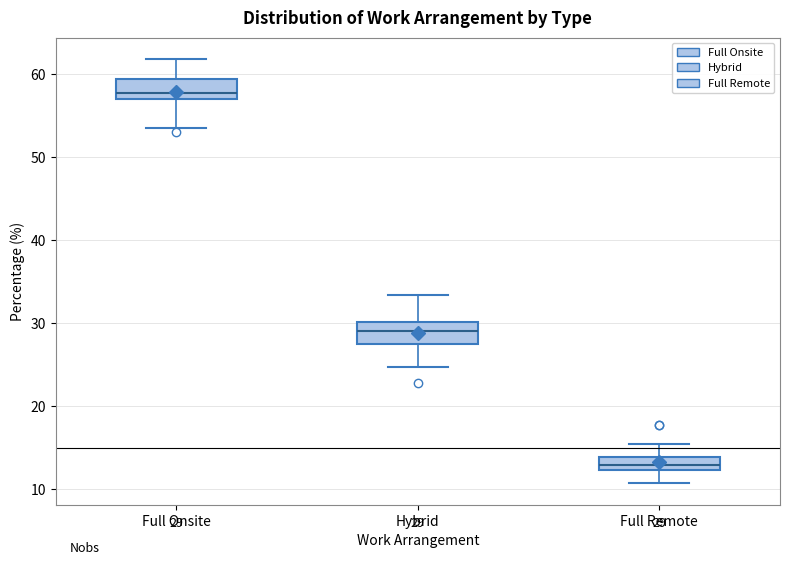

Which box has the highest median line?

Full Onsite